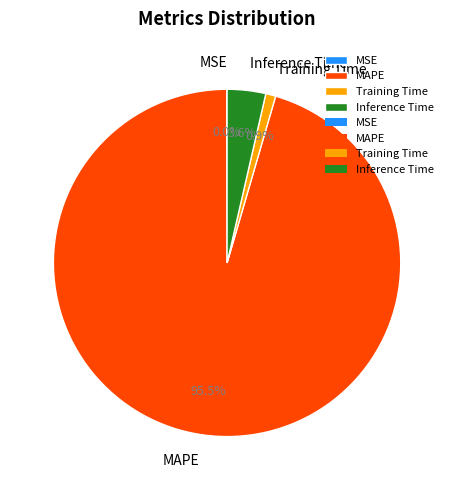

Is Training Time the majority of the pie?

No